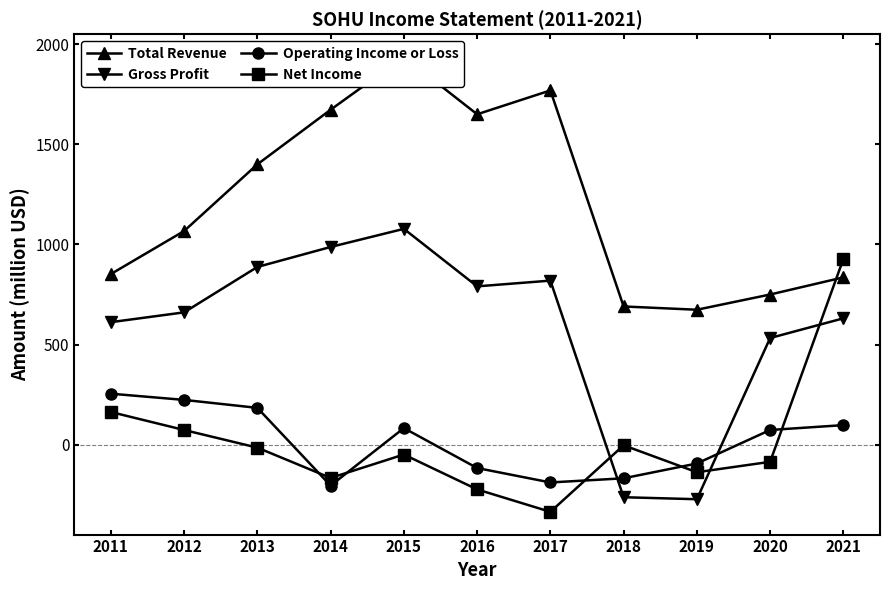

Is it true that Operating Income or Loss equals 97.3 at 2021?

True